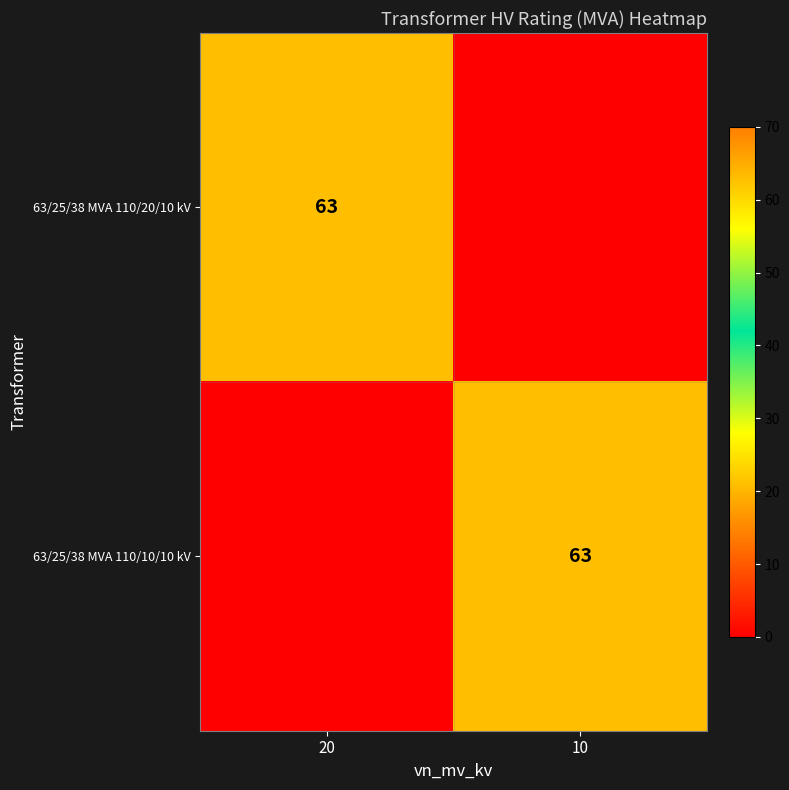

What is the difference between the highest and lowest values at 10?

63